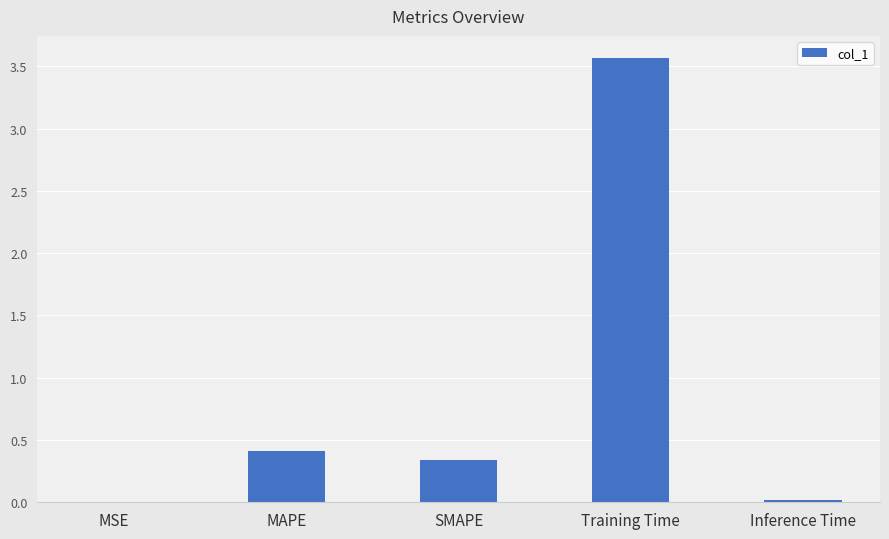

Which has a higher value, SMAPE or Training Time?

Training Time